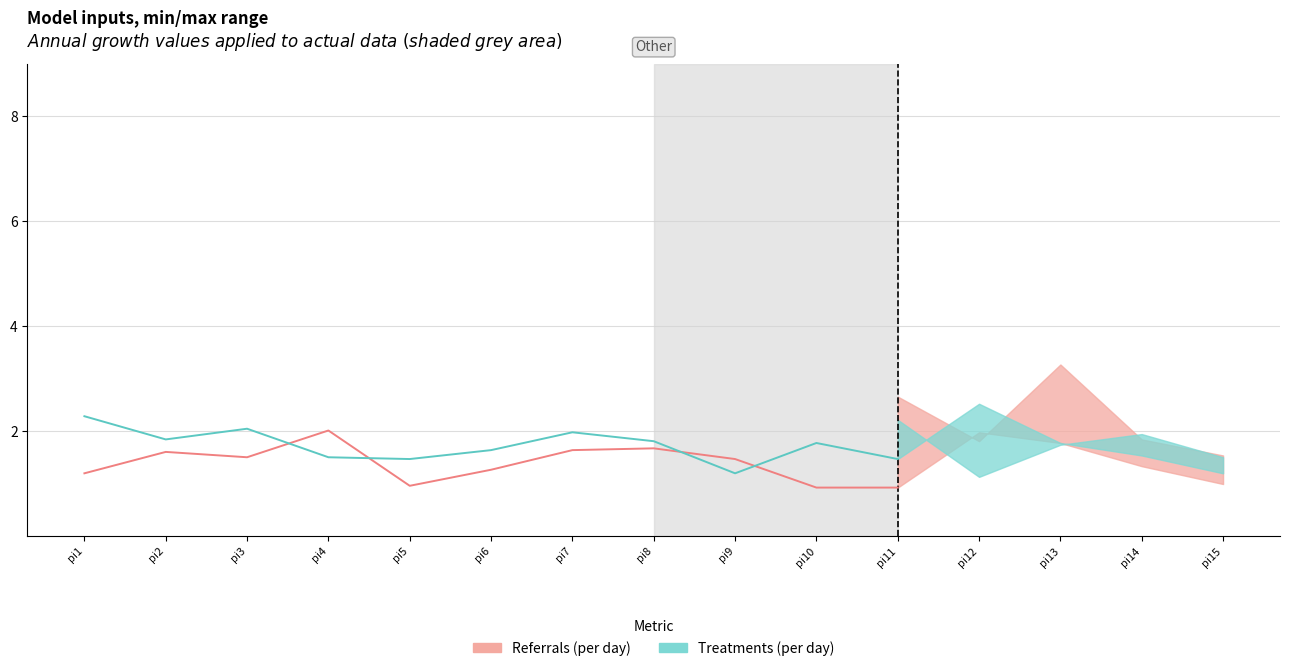

What is the value of the Referrals (per day) point at the 1st from the left?

1.2